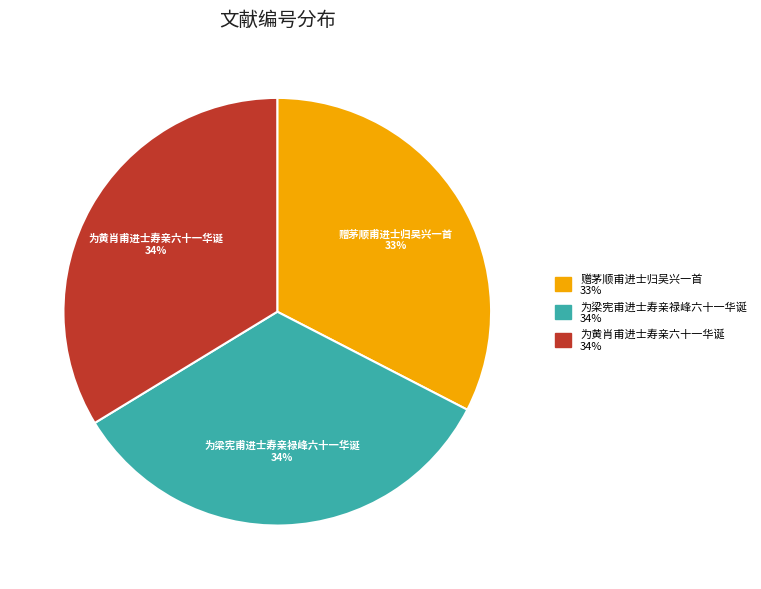

Is there any slice that represents more than half of the pie?

No